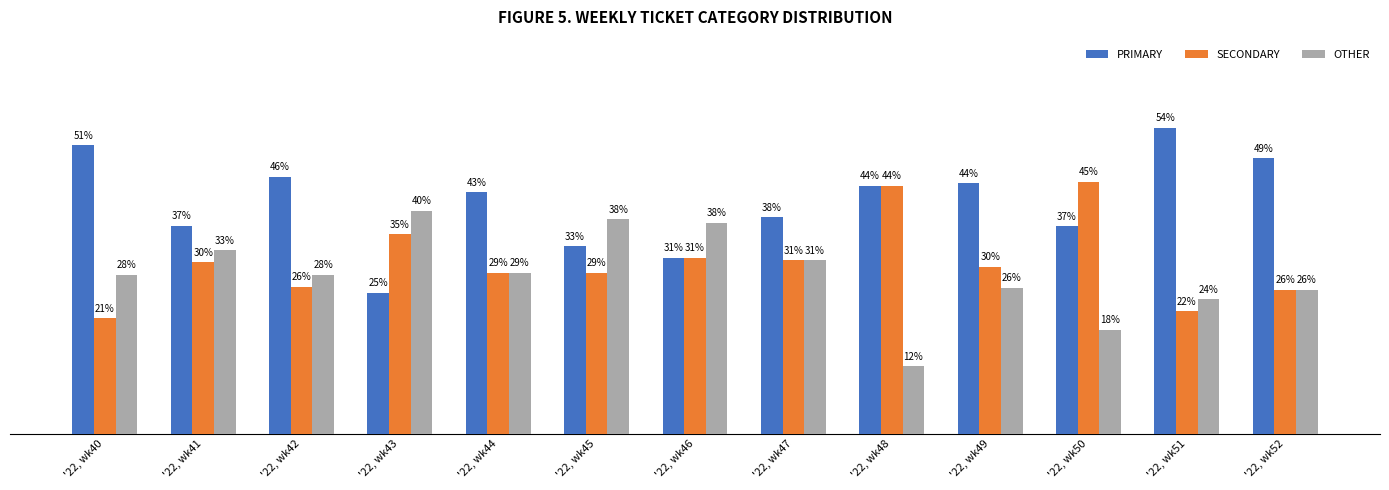

Is it true that OTHER equals 39.6 at '22, wk43?

True